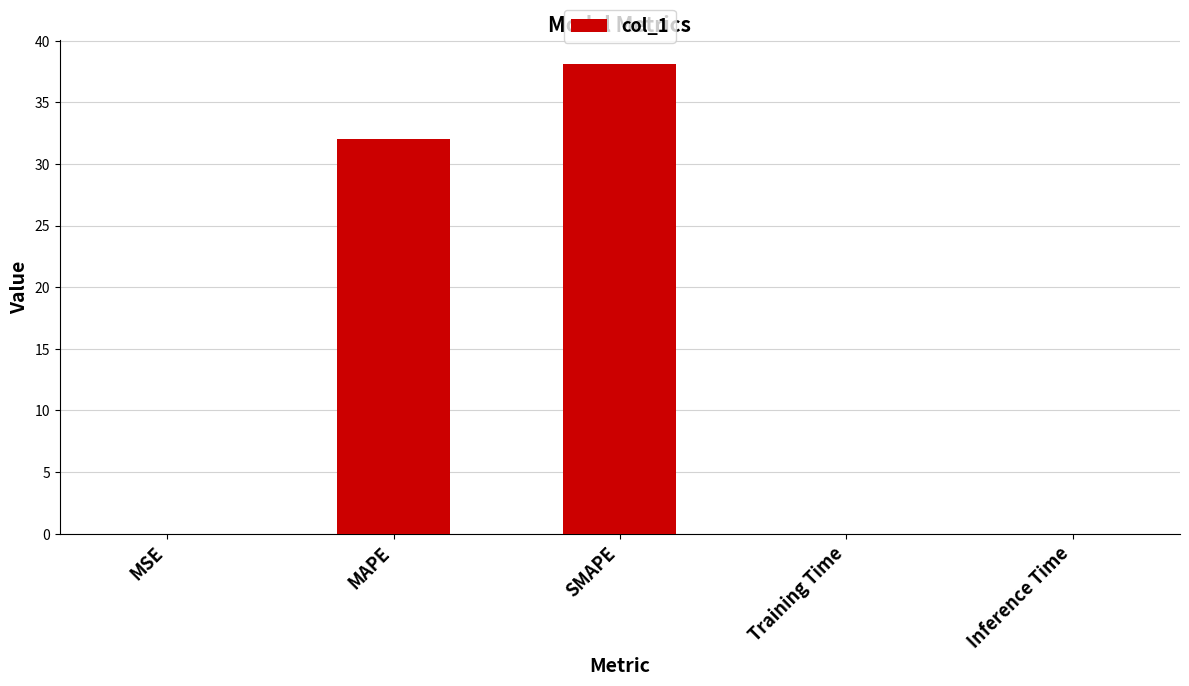

True or false: the data shows 0.0 at Inference Time.

True